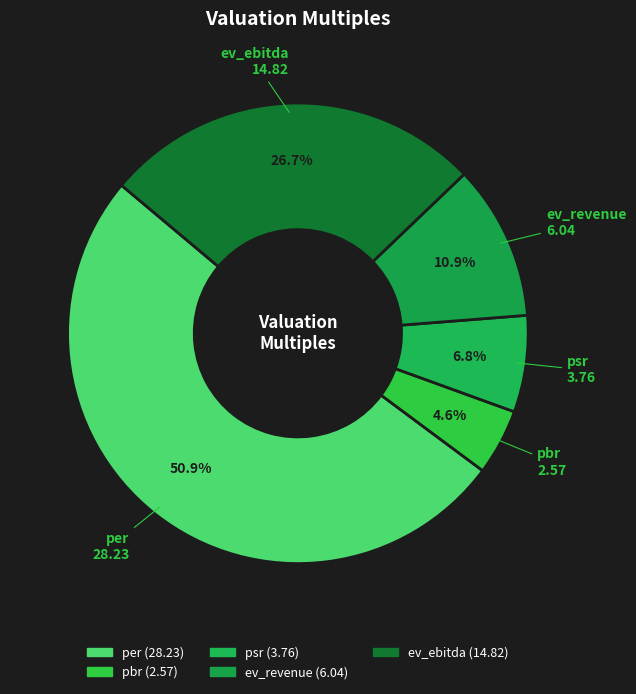

How many slices are in this pie chart?

5